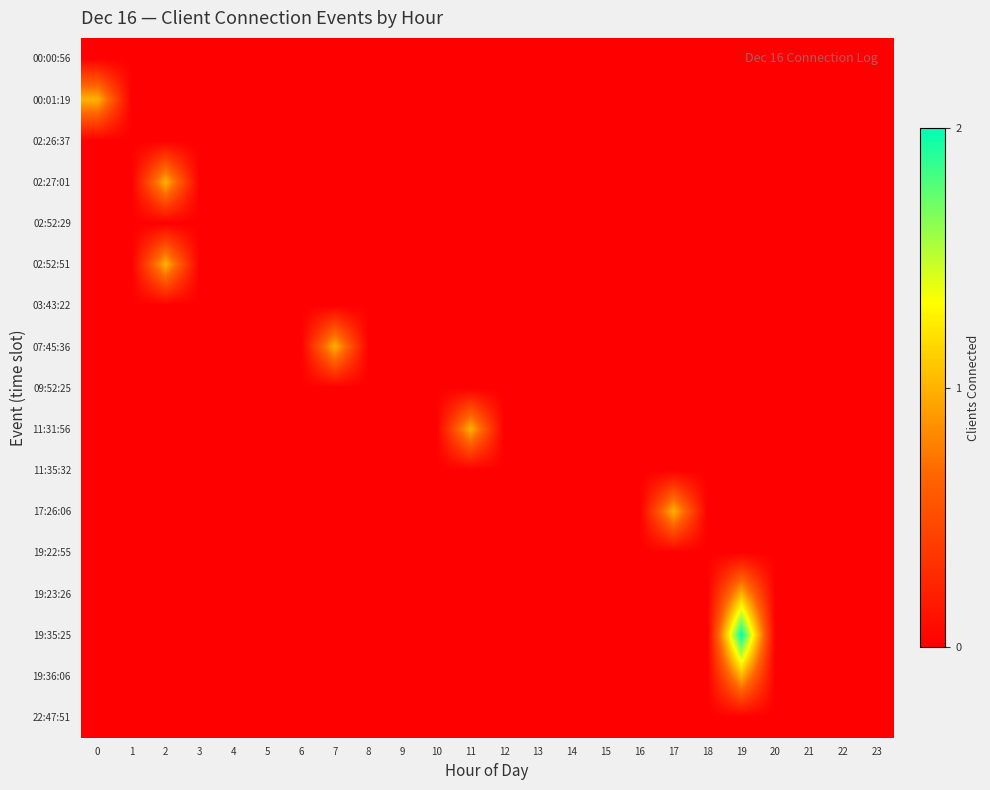

Reading right to left, transcribe all the data shown in this chart.

00:00:56: 23=0	22=0	21=0	20=0	19=0	18=0	17=0	16=0	15=0	14=0	13=0	12=0	11=0	10=0	9=0	8=0	7=0	6=0	5=0	4=0	3=0	2=0	1=0	0=0
00:01:19: 23=0	22=0	21=0	20=0	19=0	18=0	17=0	16=0	15=0	14=0	13=0	12=0	11=0	10=0	9=0	8=0	7=0	6=0	5=0	4=0	3=0	2=0	1=0	0=1
02:26:37: 23=0	22=0	21=0	20=0	19=0	18=0	17=0	16=0	15=0	14=0	13=0	12=0	11=0	10=0	9=0	8=0	7=0	6=0	5=0	4=0	3=0	2=0	1=0	0=0
02:27:01: 23=0	22=0	21=0	20=0	19=0	18=0	17=0	16=0	15=0	14=0	13=0	12=0	11=0	10=0	9=0	8=0	7=0	6=0	5=0	4=0	3=0	2=1	1=0	0=0
02:52:29: 23=0	22=0	21=0	20=0	19=0	18=0	17=0	16=0	15=0	14=0	13=0	12=0	11=0	10=0	9=0	8=0	7=0	6=0	5=0	4=0	3=0	2=0	1=0	0=0
02:52:51: 23=0	22=0	21=0	20=0	19=0	18=0	17=0	16=0	15=0	14=0	13=0	12=0	11=0	10=0	9=0	8=0	7=0	6=0	5=0	4=0	3=0	2=1	1=0	0=0
03:43:22: 23=0	22=0	21=0	20=0	19=0	18=0	17=0	16=0	15=0	14=0	13=0	12=0	11=0	10=0	9=0	8=0	7=0	6=0	5=0	4=0	3=0	2=0	1=0	0=0
07:45:36: 23=0	22=0	21=0	20=0	19=0	18=0	17=0	16=0	15=0	14=0	13=0	12=0	11=0	10=0	9=0	8=0	7=1	6=0	5=0	4=0	3=0	2=0	1=0	0=0
09:52:25: 23=0	22=0	21=0	20=0	19=0	18=0	17=0	16=0	15=0	14=0	13=0	12=0	11=0	10=0	9=0	8=0	7=0	6=0	5=0	4=0	3=0	2=0	1=0	0=0
11:31:56: 23=0	22=0	21=0	20=0	19=0	18=0	17=0	16=0	15=0	14=0	13=0	12=0	11=1	10=0	9=0	8=0	7=0	6=0	5=0	4=0	3=0	2=0	1=0	0=0
11:35:32: 23=0	22=0	21=0	20=0	19=0	18=0	17=0	16=0	15=0	14=0	13=0	12=0	11=0	10=0	9=0	8=0	7=0	6=0	5=0	4=0	3=0	2=0	1=0	0=0
17:26:06: 23=0	22=0	21=0	20=0	19=0	18=0	17=1	16=0	15=0	14=0	13=0	12=0	11=0	10=0	9=0	8=0	7=0	6=0	5=0	4=0	3=0	2=0	1=0	0=0
19:22:55: 23=0	22=0	21=0	20=0	19=0	18=0	17=0	16=0	15=0	14=0	13=0	12=0	11=0	10=0	9=0	8=0	7=0	6=0	5=0	4=0	3=0	2=0	1=0	0=0
19:23:26: 23=0	22=0	21=0	20=0	19=1	18=0	17=0	16=0	15=0	14=0	13=0	12=0	11=0	10=0	9=0	8=0	7=0	6=0	5=0	4=0	3=0	2=0	1=0	0=0
19:35:25: 23=0	22=0	21=0	20=0	19=2	18=0	17=0	16=0	15=0	14=0	13=0	12=0	11=0	10=0	9=0	8=0	7=0	6=0	5=0	4=0	3=0	2=0	1=0	0=0
19:36:06: 23=0	22=0	21=0	20=0	19=1	18=0	17=0	16=0	15=0	14=0	13=0	12=0	11=0	10=0	9=0	8=0	7=0	6=0	5=0	4=0	3=0	2=0	1=0	0=0
22:47:51: 23=0	22=0	21=0	20=0	19=0	18=0	17=0	16=0	15=0	14=0	13=0	12=0	11=0	10=0	9=0	8=0	7=0	6=0	5=0	4=0	3=0	2=0	1=0	0=0